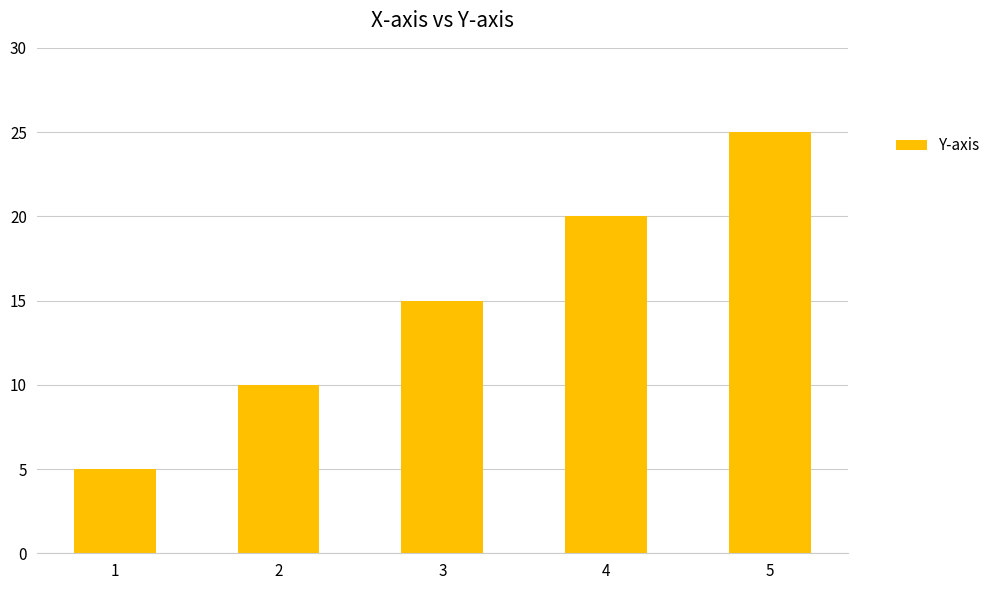

What is the value of the 2nd bar from the left?

10